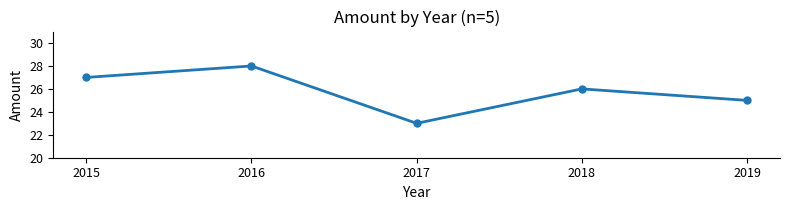

What is the difference between the values at 2015 and 2016?

1